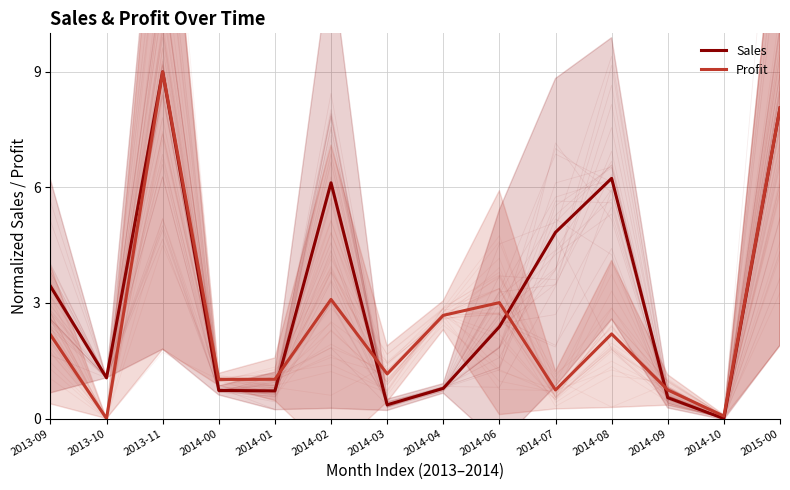

Does the chart display data point markers on the line(s)?

No